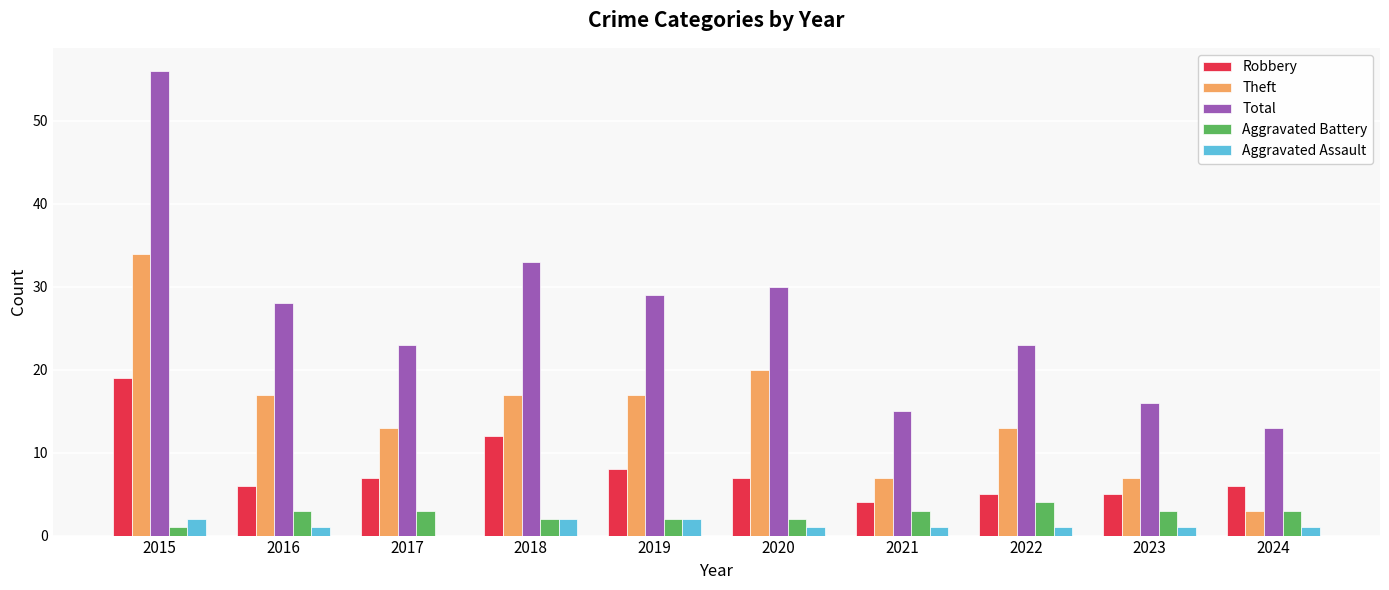

What are all the series names shown in the legend?

Robbery, Theft, Total, Aggravated Battery, Aggravated Assault